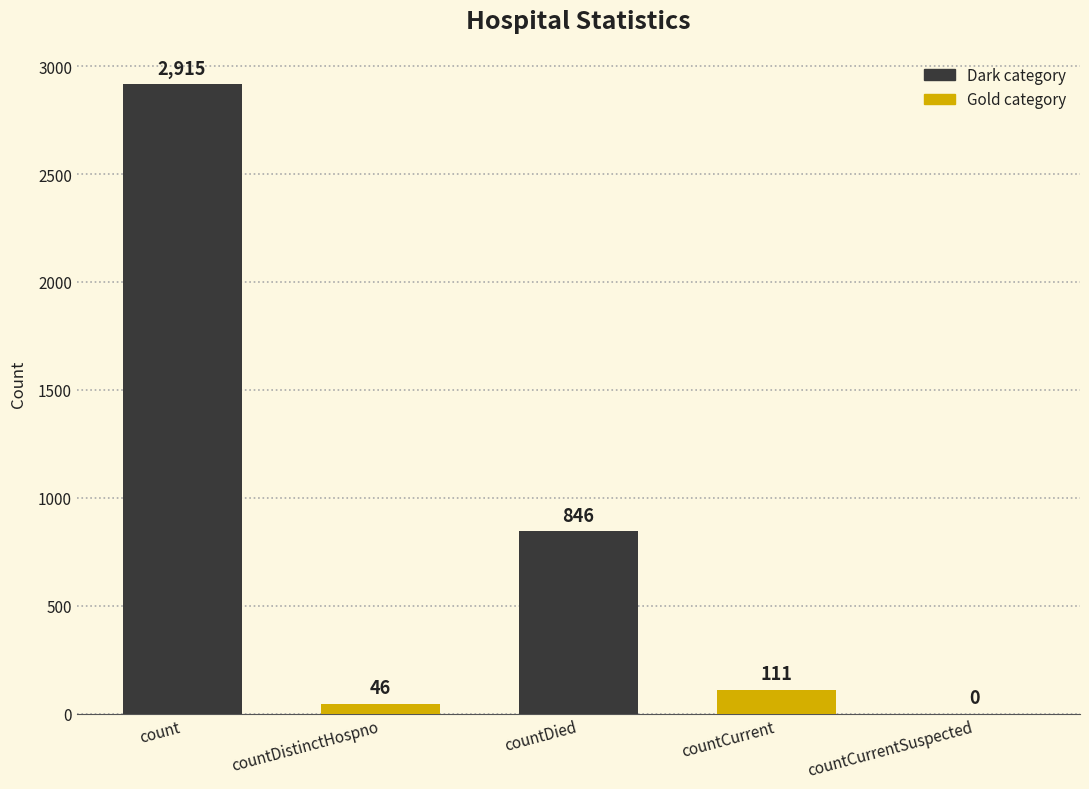

Reading left to right, transcribe all the data shown in this chart.

count=2915	countDistinctHospno=46	countDied=846	countCurrent=111	countCurrentSuspected=0